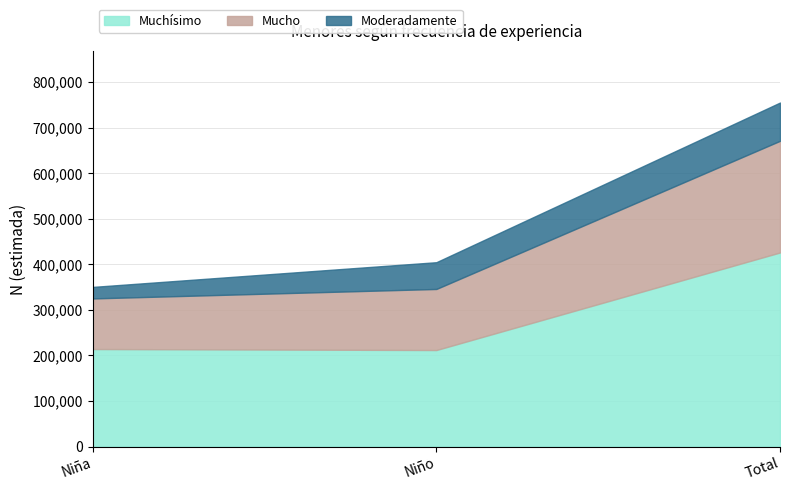

What is the sum of all Moderadamente values?

167918